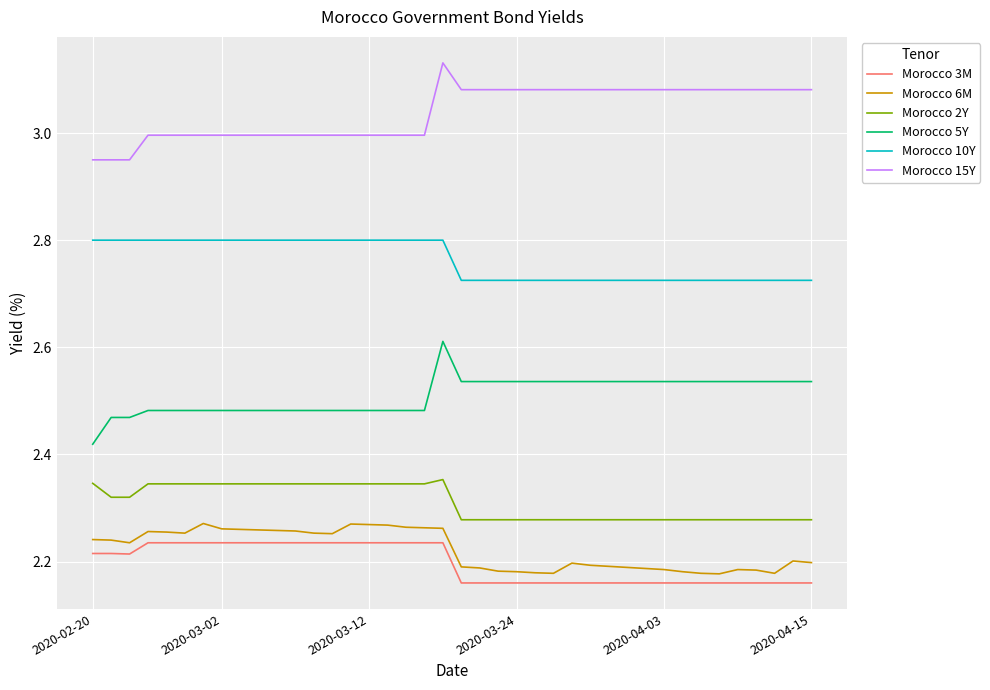

True or false: Morocco 15Y and Morocco 2Y cross at least once.

False